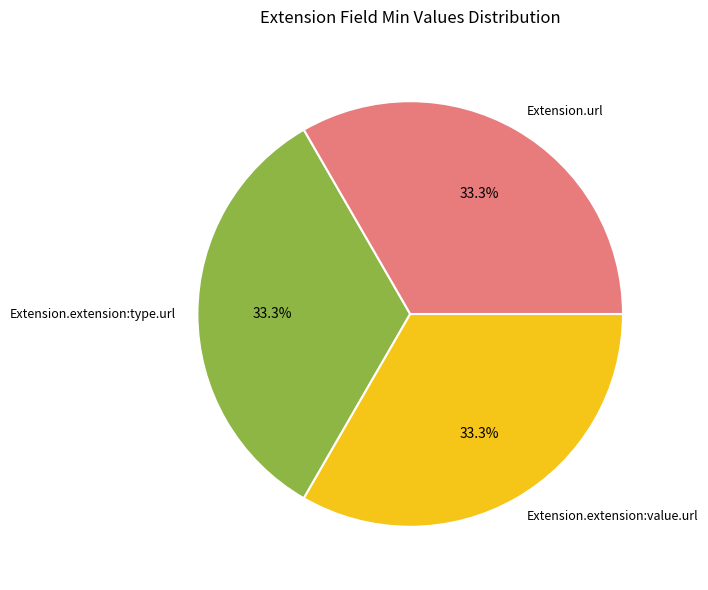

What is the ratio of the value at Extension.extension:type.url to the value at Extension.url?

1.0